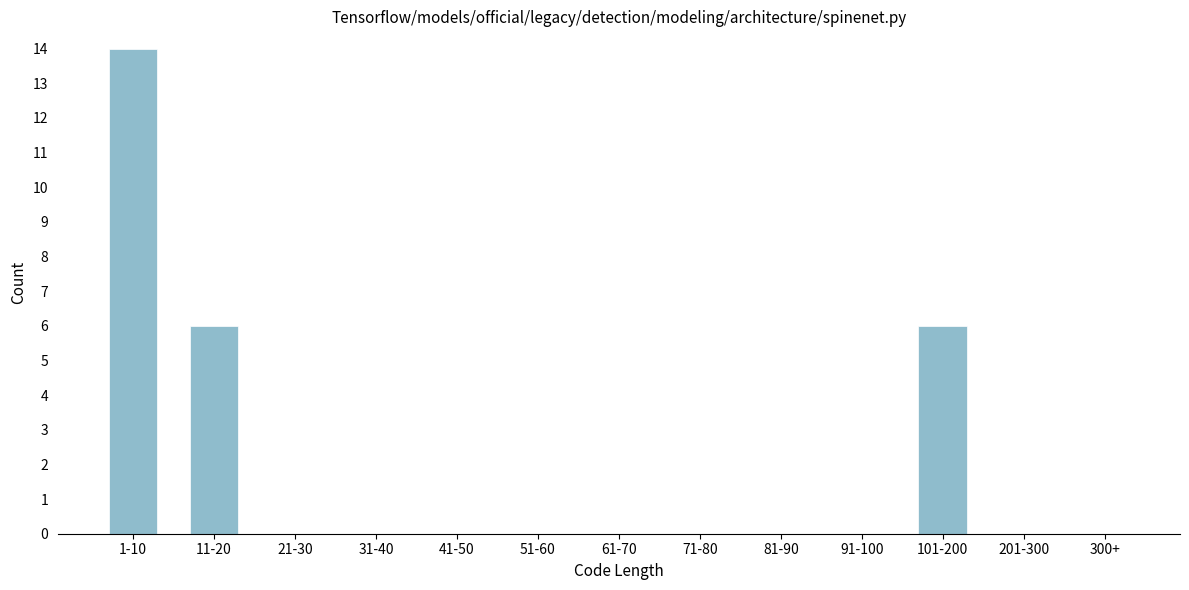

Reading left to right, list all the values displayed in this chart.

1-10=14	11-20=6	21-30=0	31-40=0	41-50=0	51-60=0	61-70=0	71-80=0	81-90=0	91-100=0	101-200=6	201-300=0	300+=0